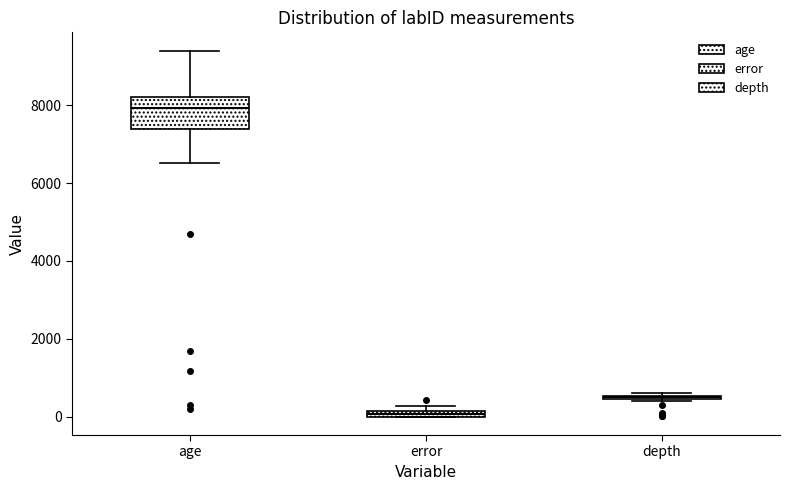

Comparing the boxes themselves (not the whiskers), which one is the tallest?

age